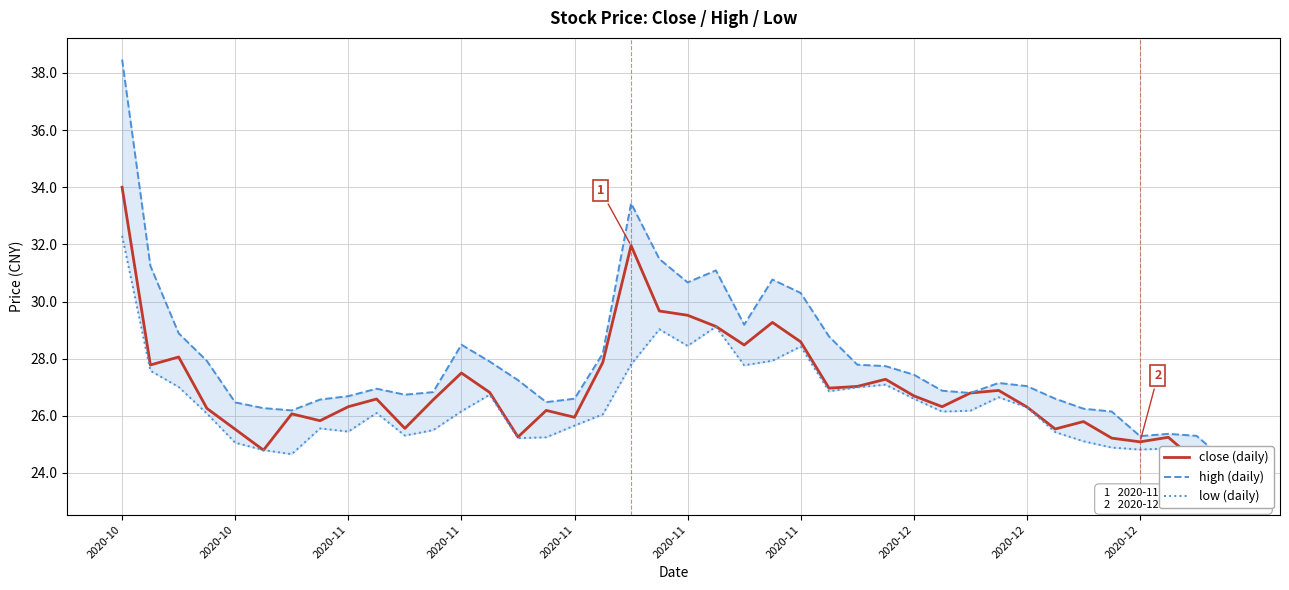

True or false: low (daily) has more than 2 points higher than both neighbors.

True